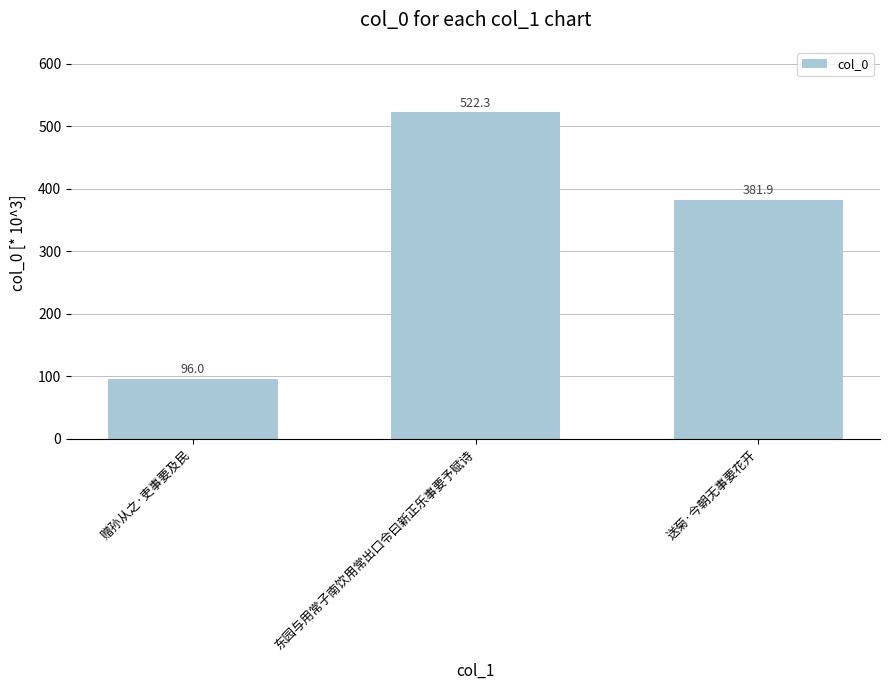

Approximately how many times larger is the value at 赠孙从之·吏事要及民 compared to 东园与用常子南饮用常出口令曰新正乐事要予赋诗?

0.2